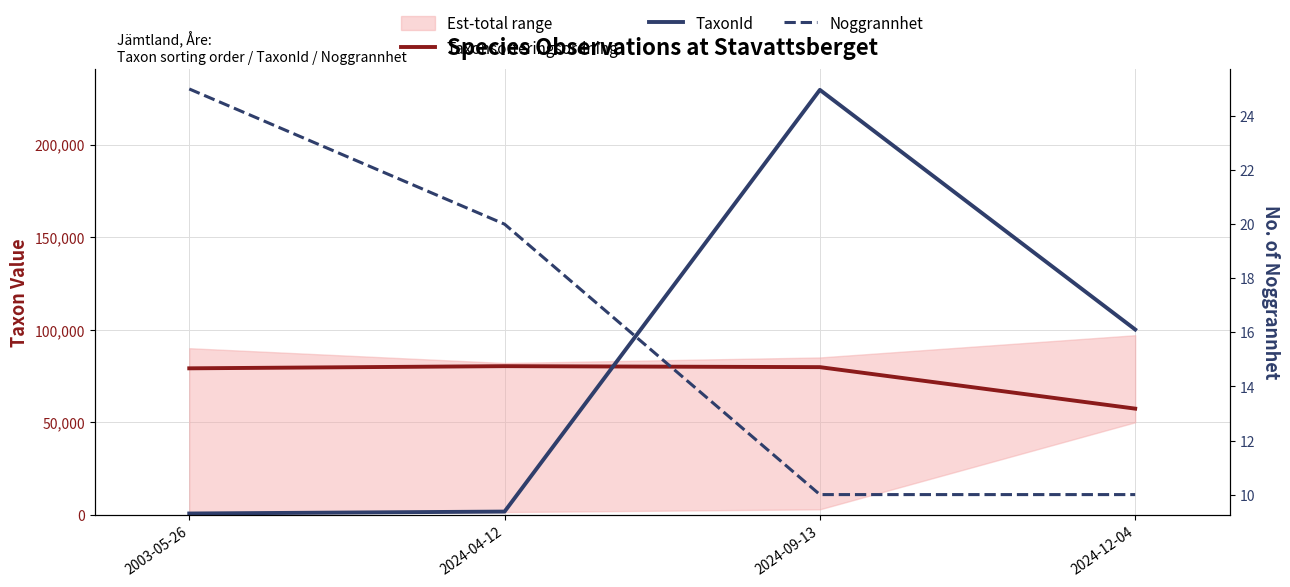

Does the chart have visible grid lines?

Yes